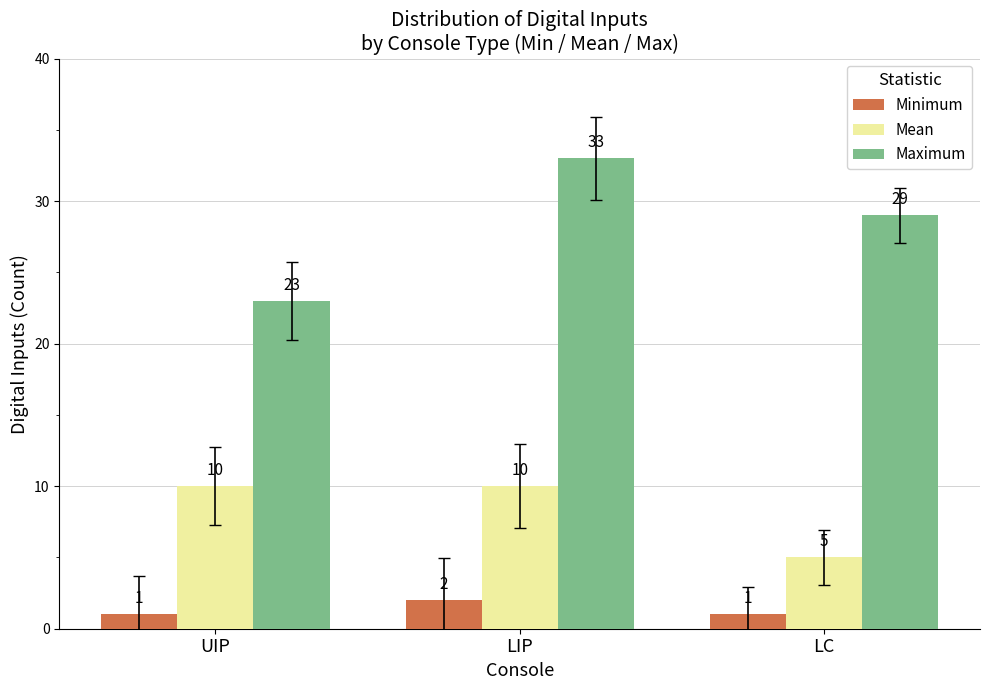

What is the minimum value shown in the chart?

1